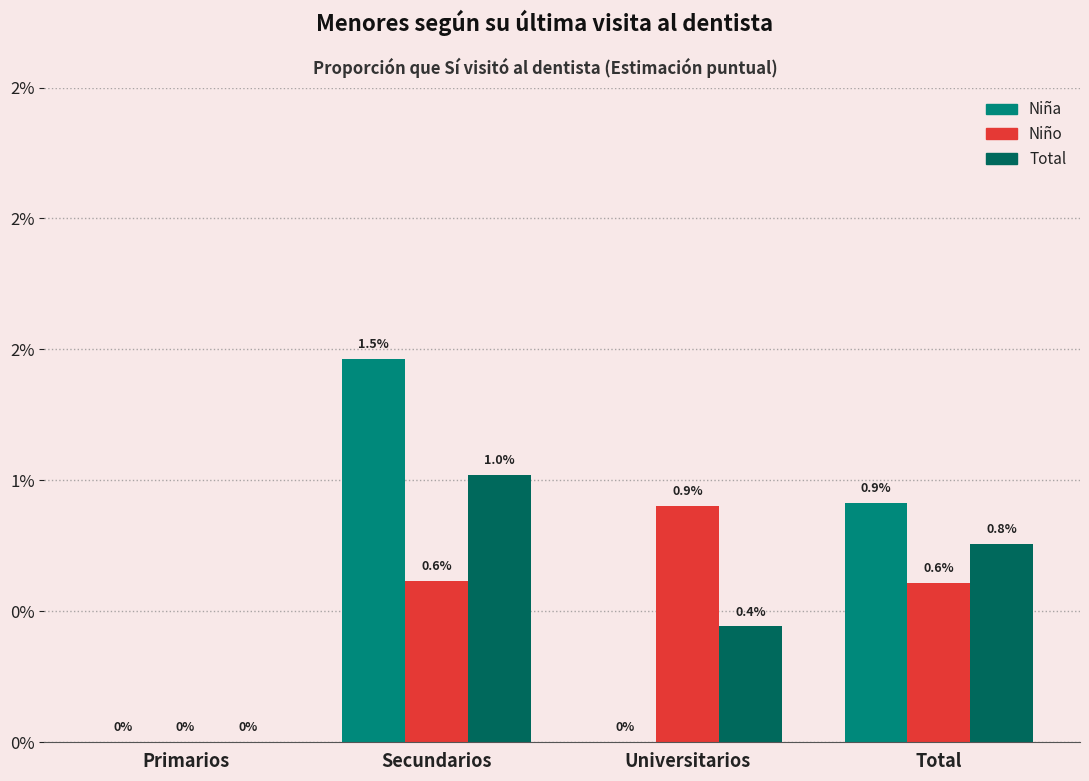

What position from the right is Total?

1